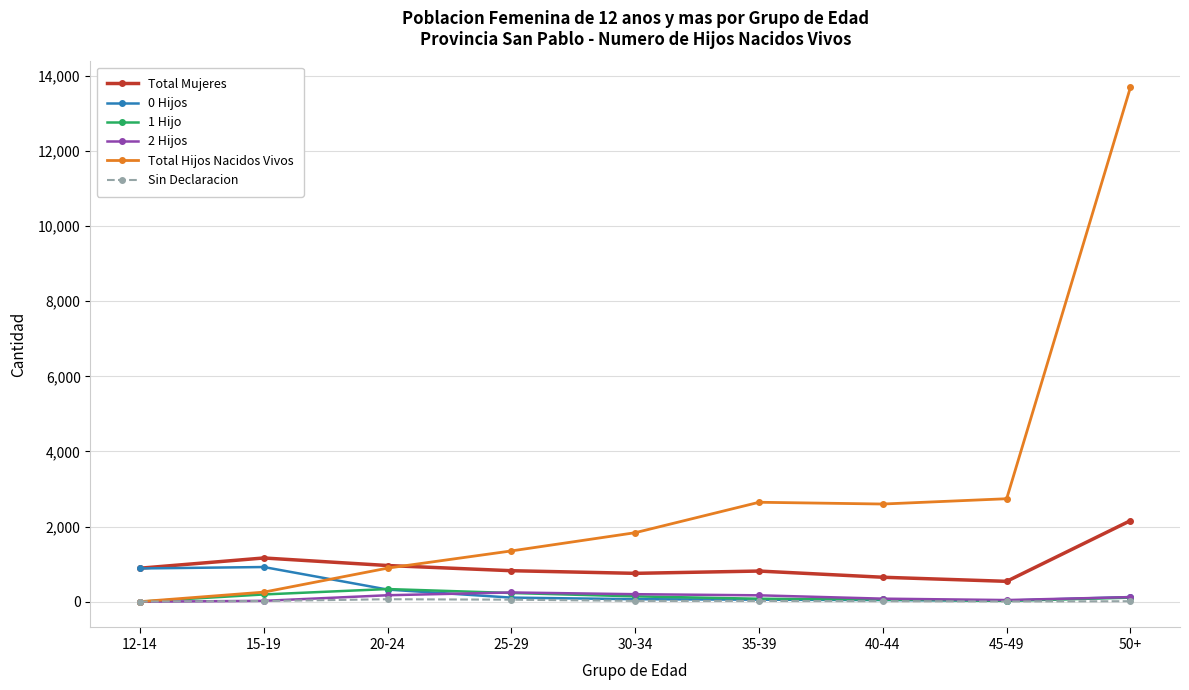

Is the value of Total Mujeres at 45-49 greater than the value of 0 Hijos at 50+?

Yes